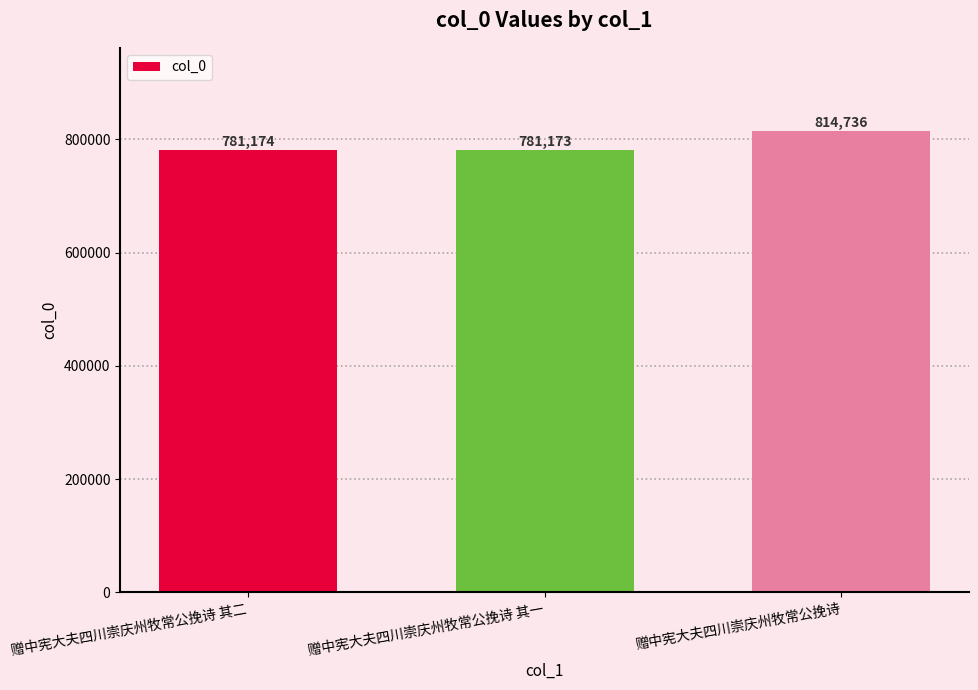

Between 赠中宪大夫四川崇庆州牧常公挽诗 and 赠中宪大夫四川崇庆州牧常公挽诗 其二, which is larger?

赠中宪大夫四川崇庆州牧常公挽诗